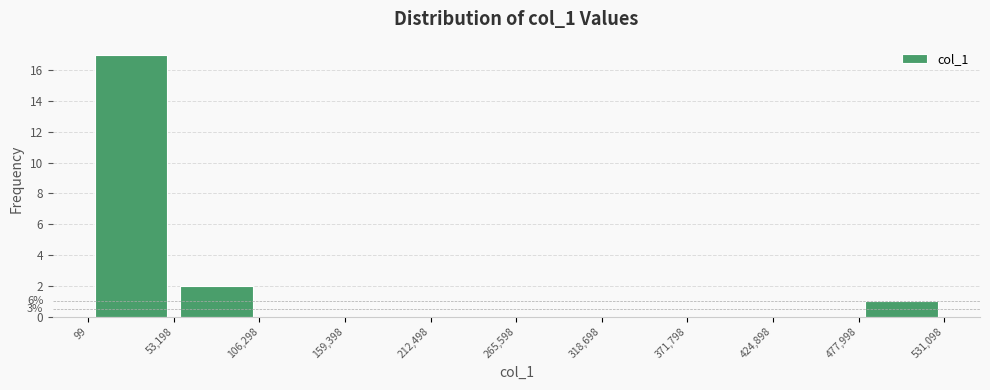

Which range on the x-axis has the tallest bar?

99 to 53,198